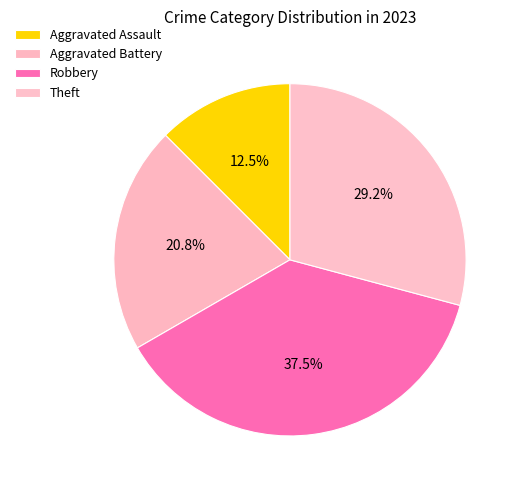

What portion of the pie excludes Theft?

70.8%